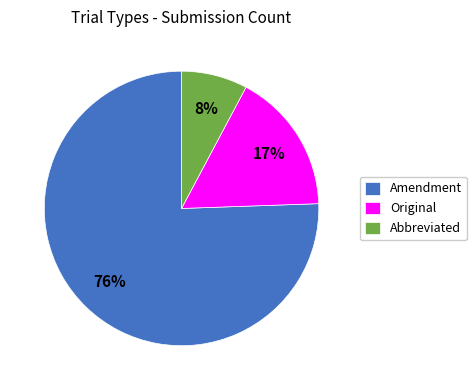

To the nearest percent, what is the combined percentage of Amendment and Original?

92%